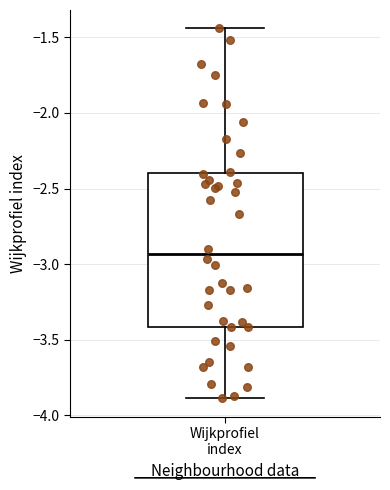

Where does the lower whisker of the box for Wijkprofiel index end on the y-axis? The values are not printed on the chart, so give them approximately, as read against the axis.

-3.90